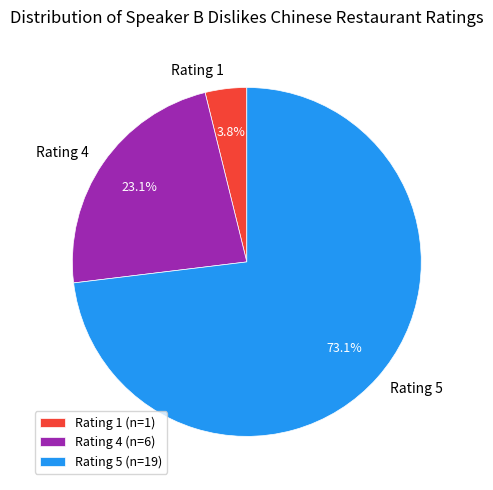

Is there any slice that represents more than half of the pie?

Yes